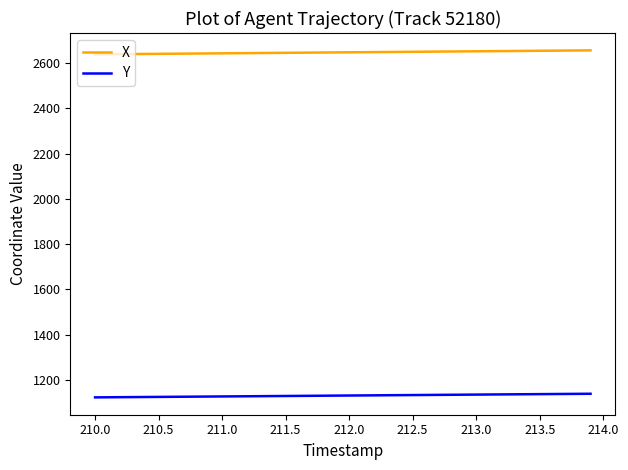

What is the greatest value displayed?

2656.1